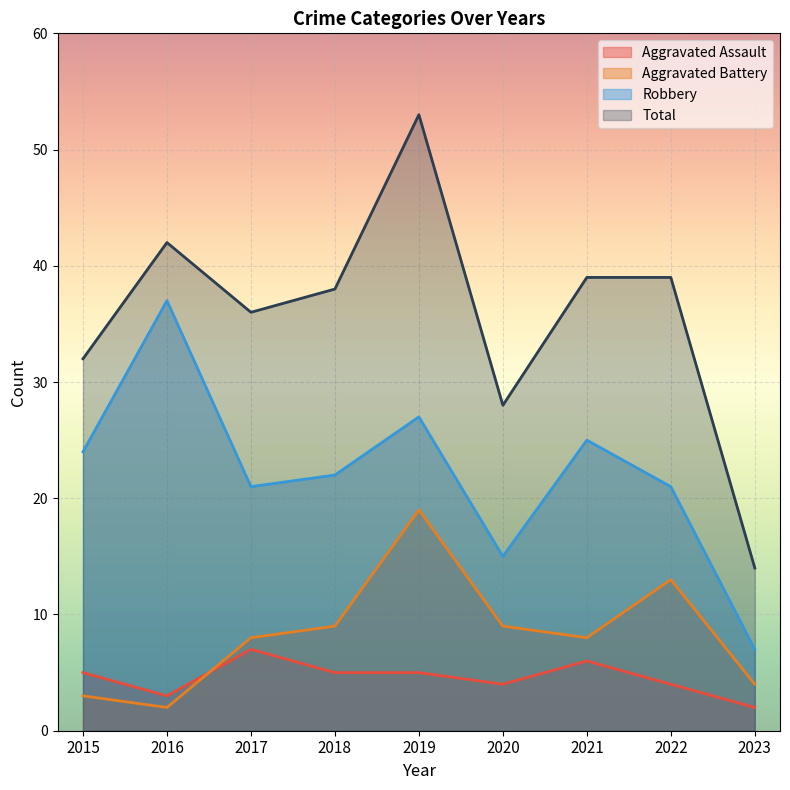

What is the lowest value of the Total series?

14